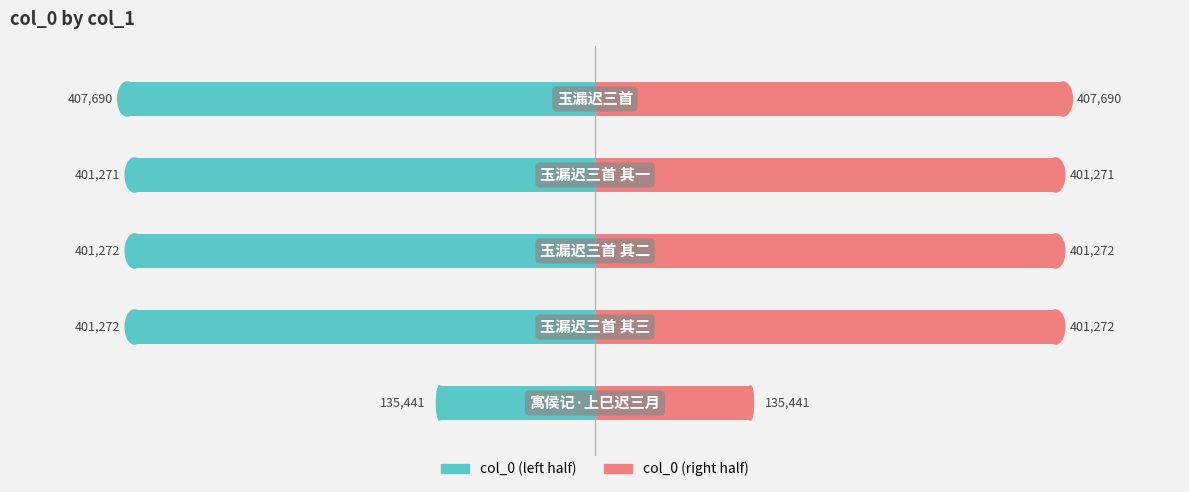

Which series has the largest range (max minus min)?

col_0 (left)